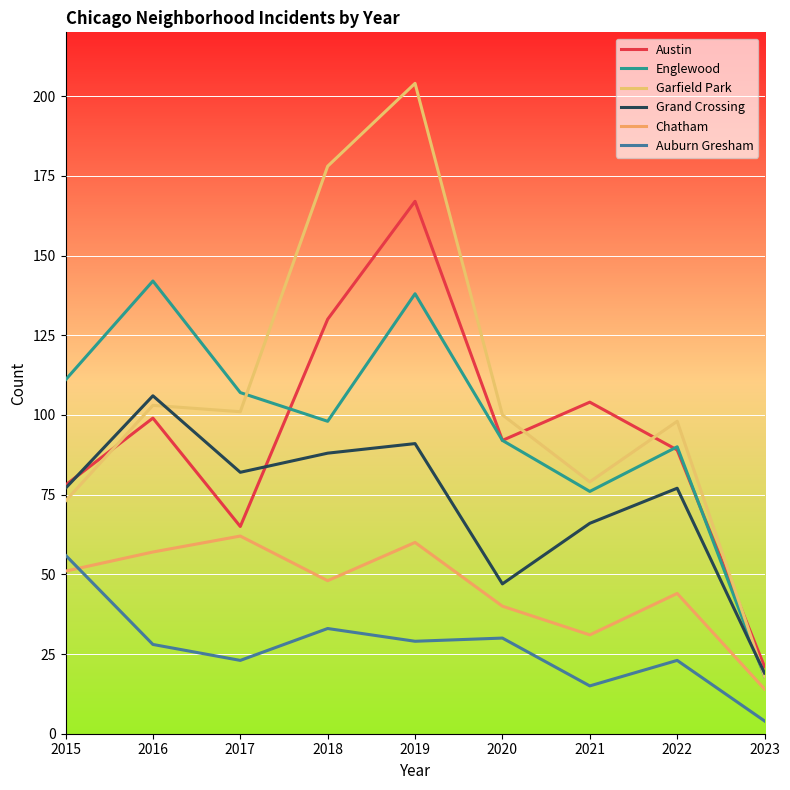

What is the minimum value for Englewood?

18